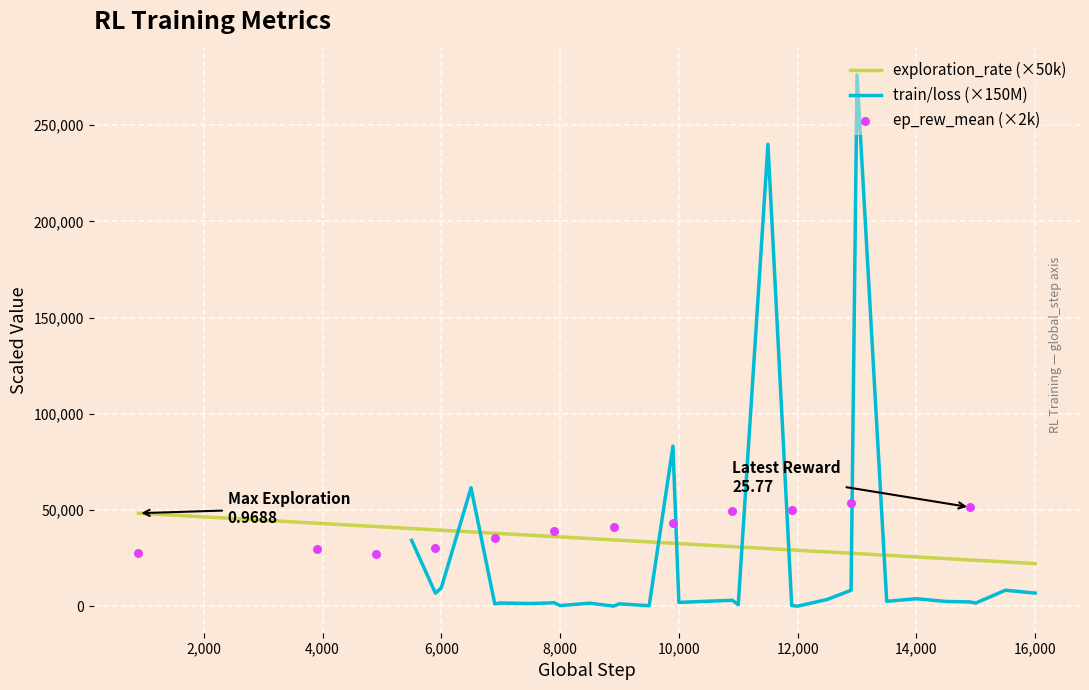

What is the change in value from 28 to 29?

-170.0